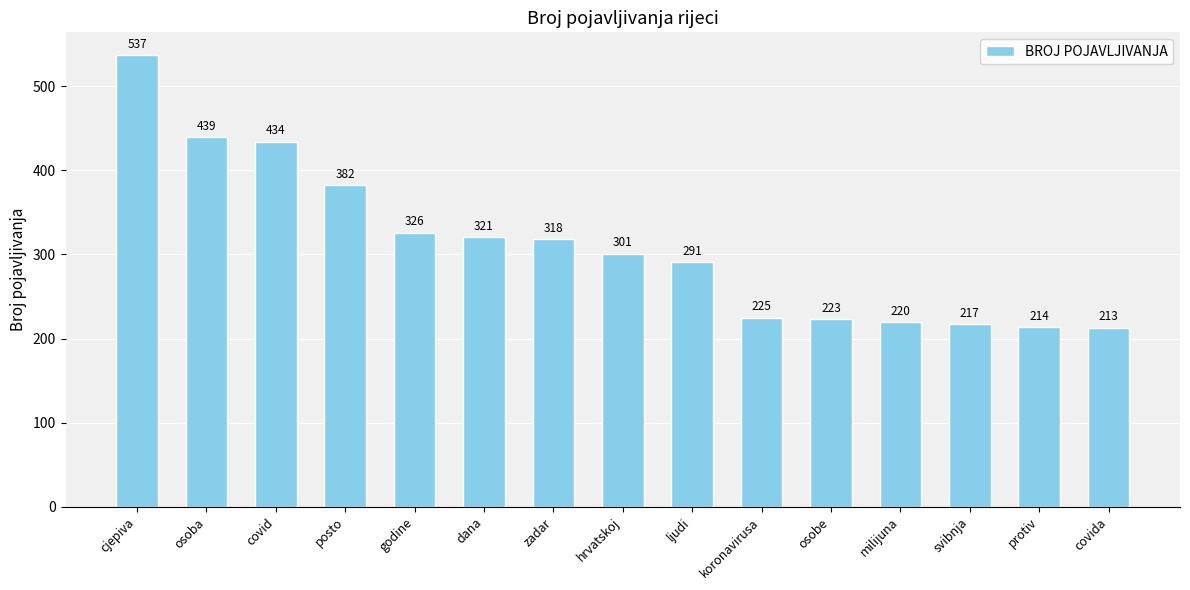

The chart shows a value of 382 at posto. True or false?

True